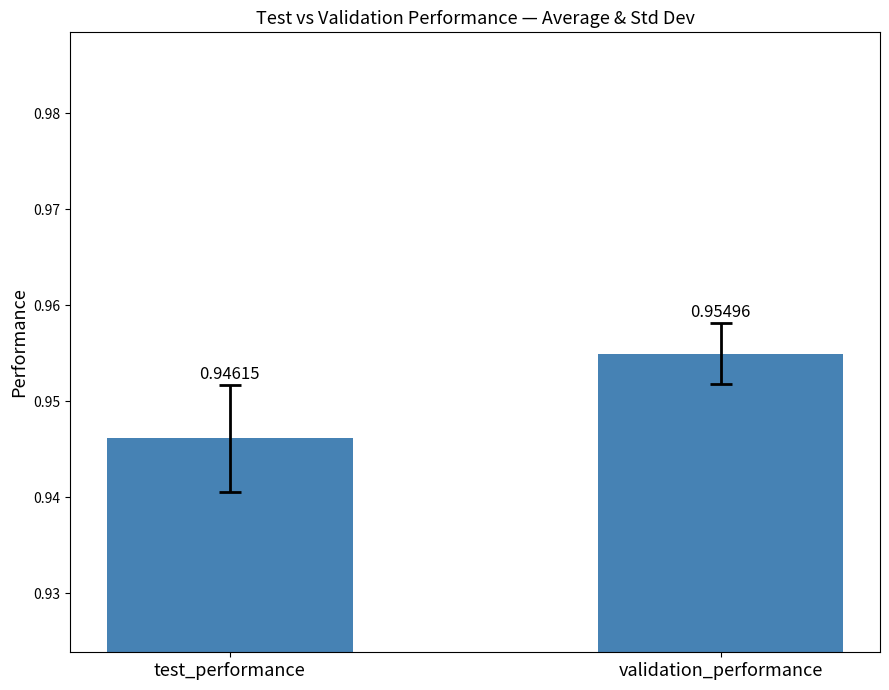

Rank the categories by value from highest to lowest.

validation_performance, test_performance